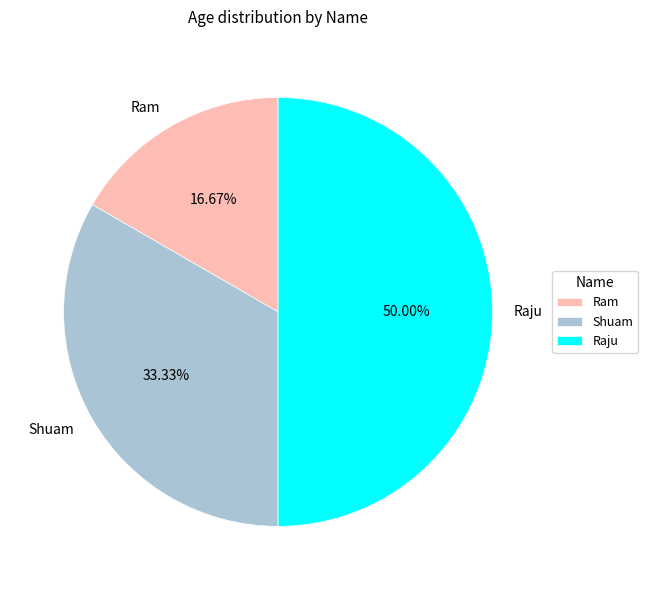

Rank the categories by value from lowest to highest.

Ram, Shuam, Raju